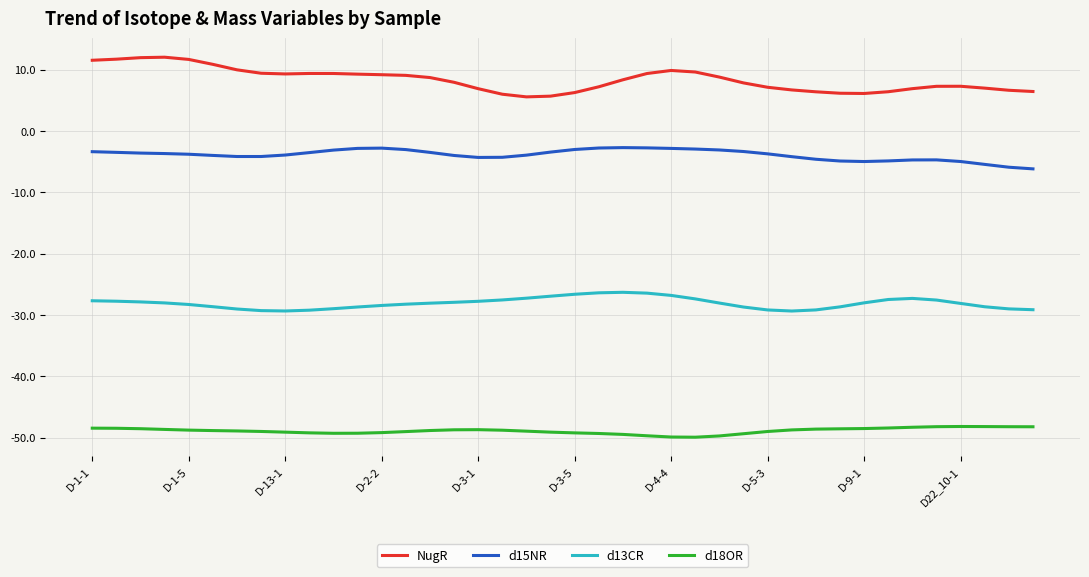

What is the maximum value shown in the chart?

12.0